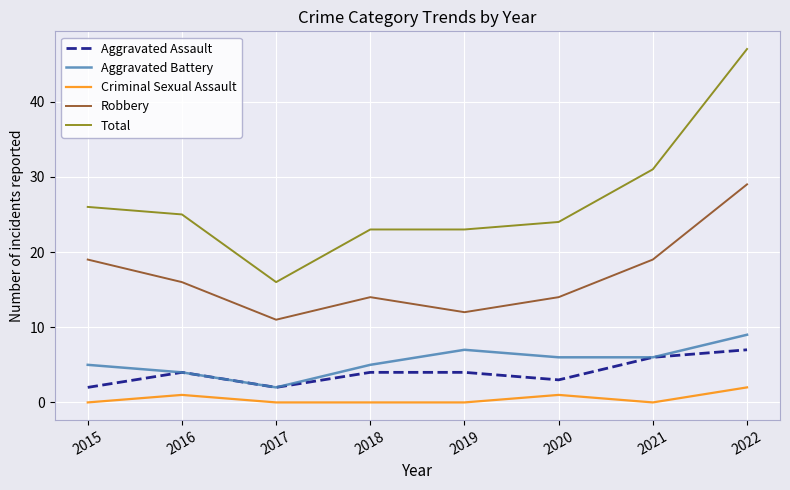

True or false: Robbery and Aggravated Battery cross at least once.

False